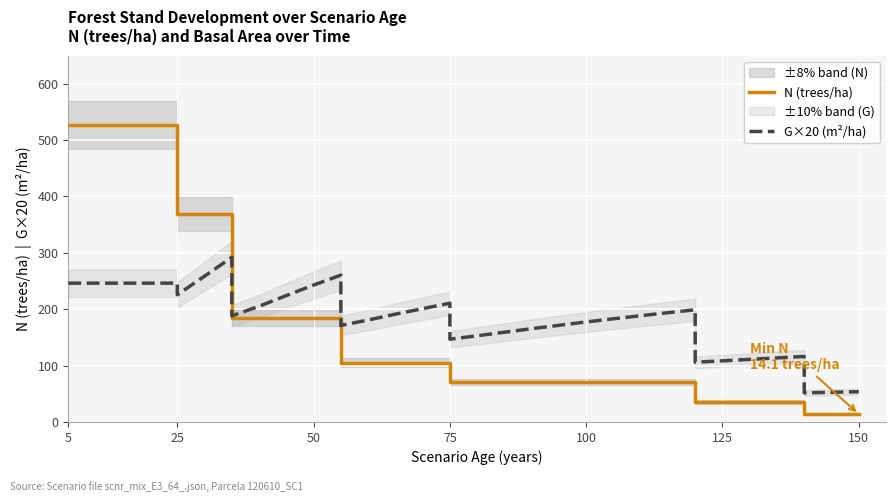

What is the sum of all N (trees/ha) values?

6112.2